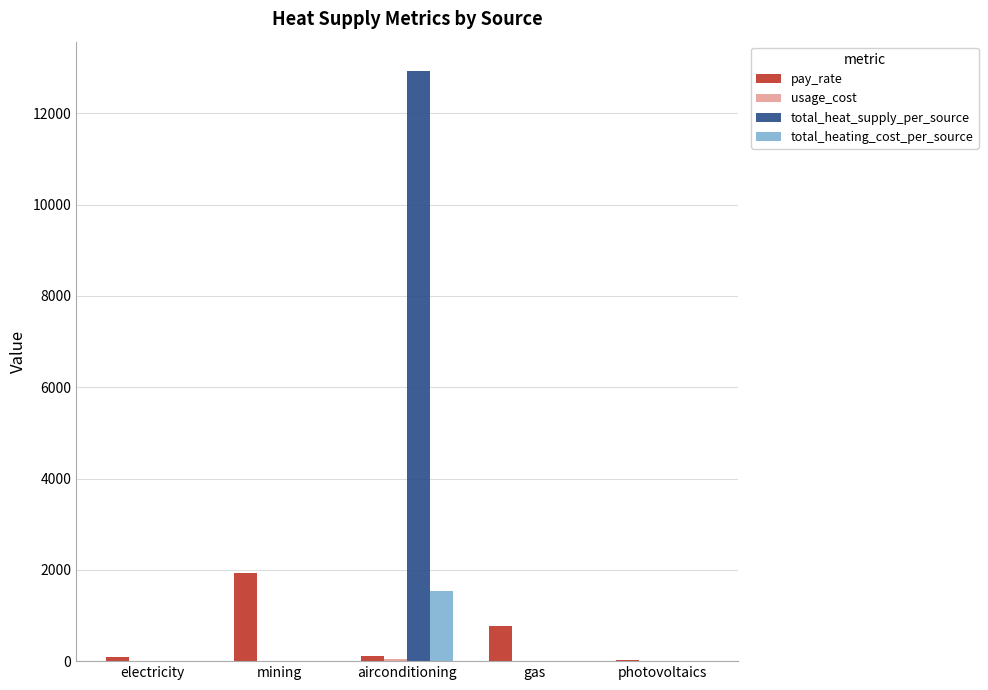

Are the bars grouped side by side (vs. stacked)?

Yes